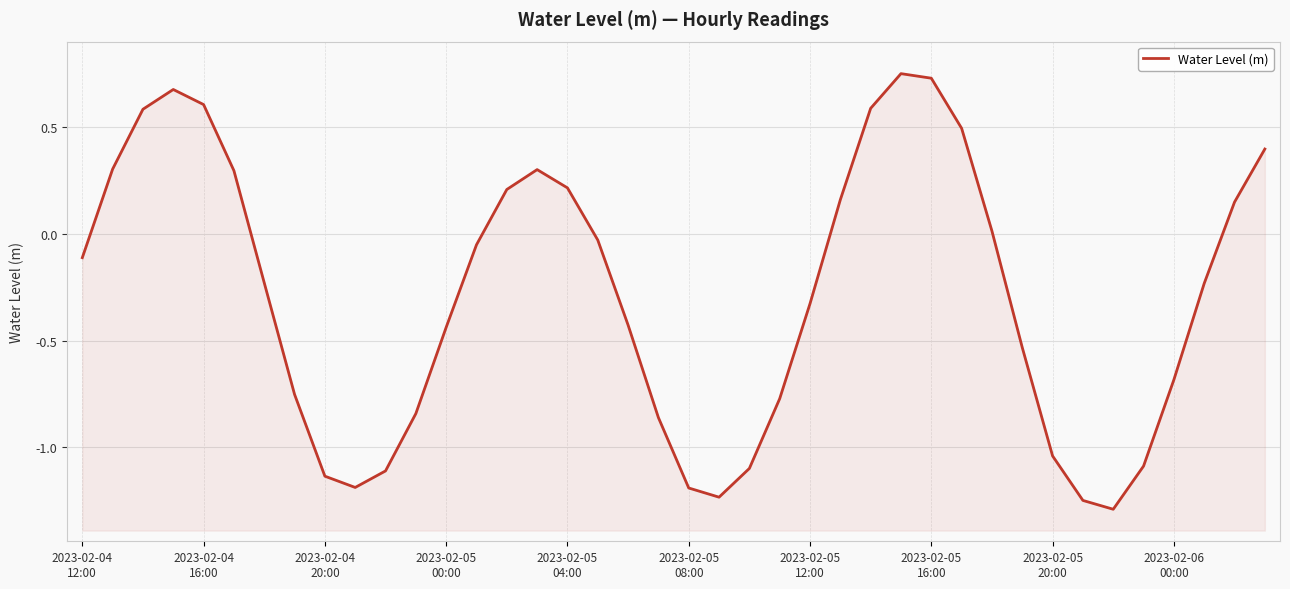

The chart shows a value of -0.0 at 2023-02-05
12:00. True or false?

False